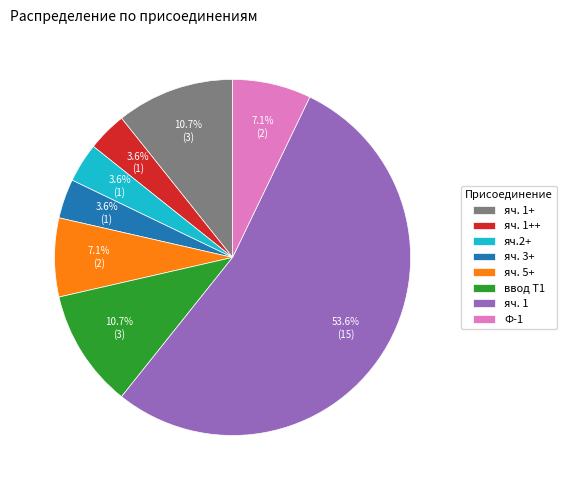

To the nearest percent, what percentage of the pie is яч. 1?

54%